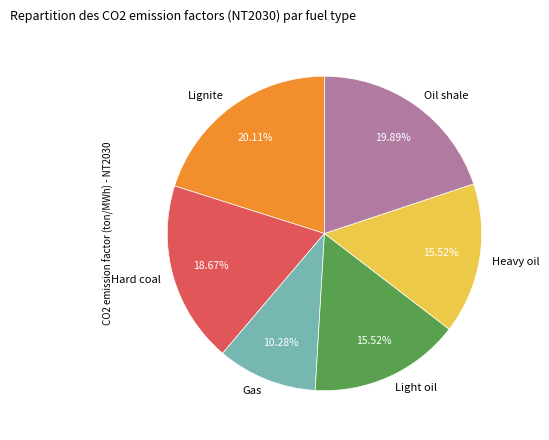

To the nearest percent, what portion does Oil shale represent?

20%